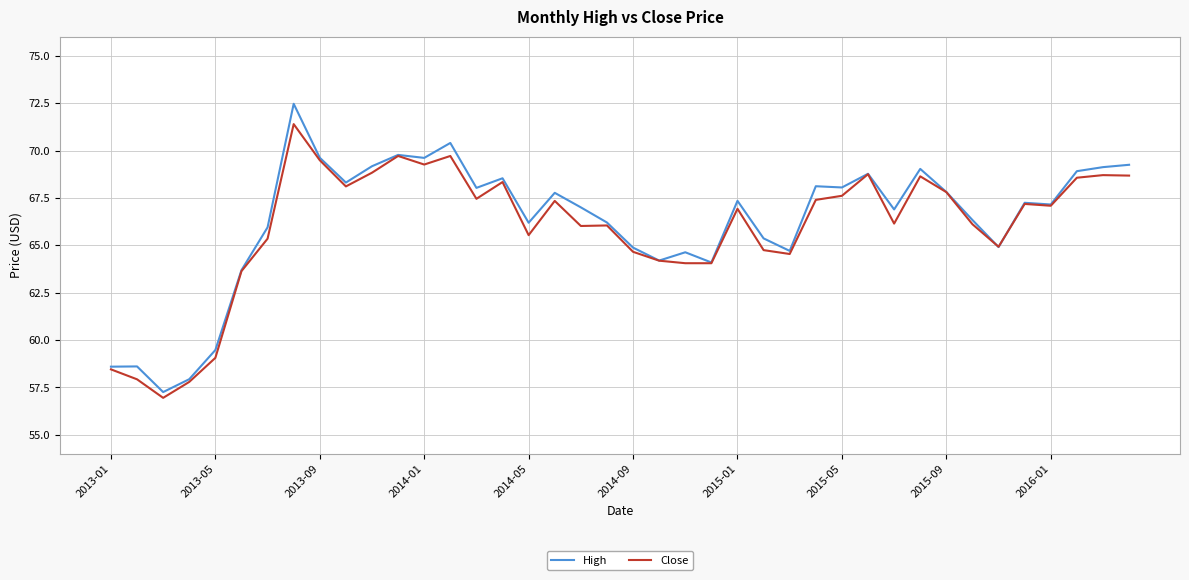

In High, how many points are lower than both neighbors (excluding endpoints)?

12